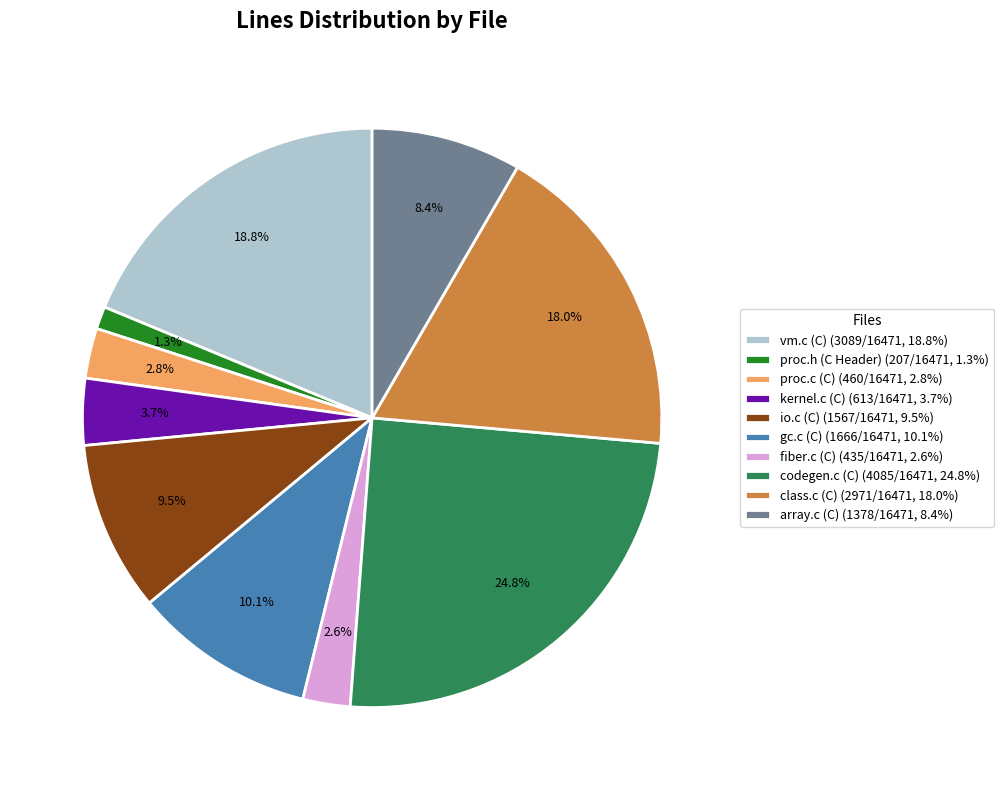

Which has a higher value, kernel.c (C) or class.c (C)?

class.c (C)